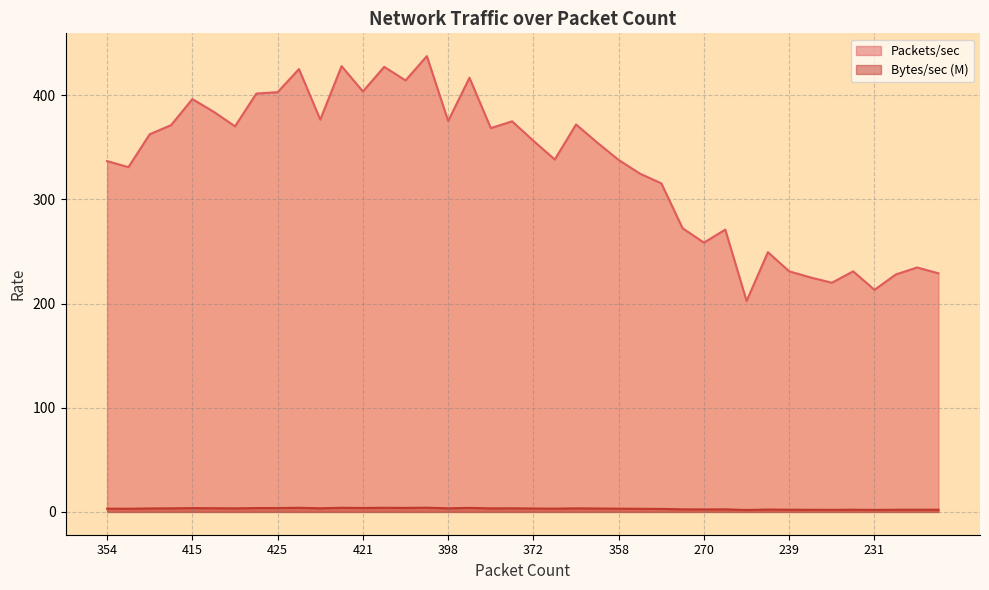

Which series has the widest spread of values?

Packets/sec